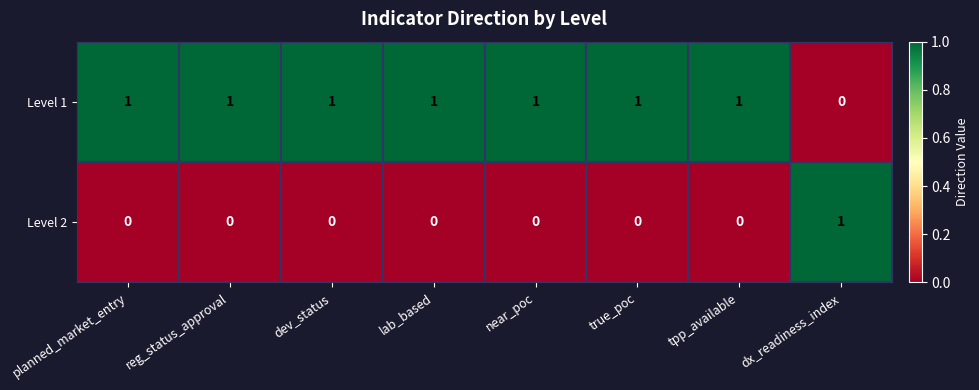

Where is Level 1 nearest to the value 0?

dx_readiness_index